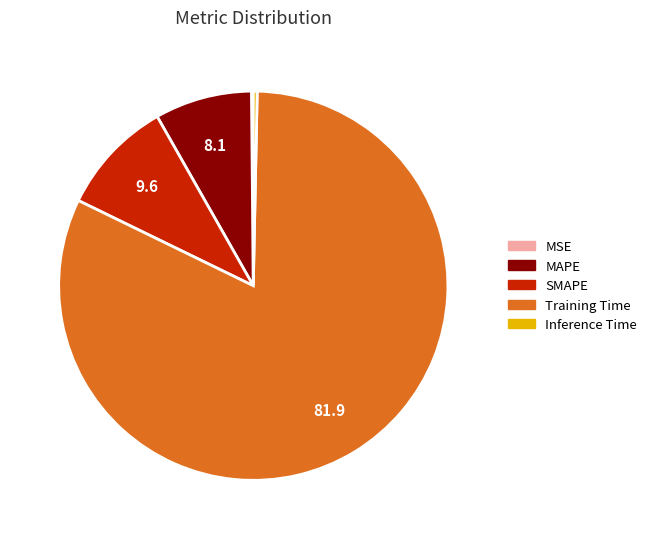

Is Training Time the majority of the pie?

Yes